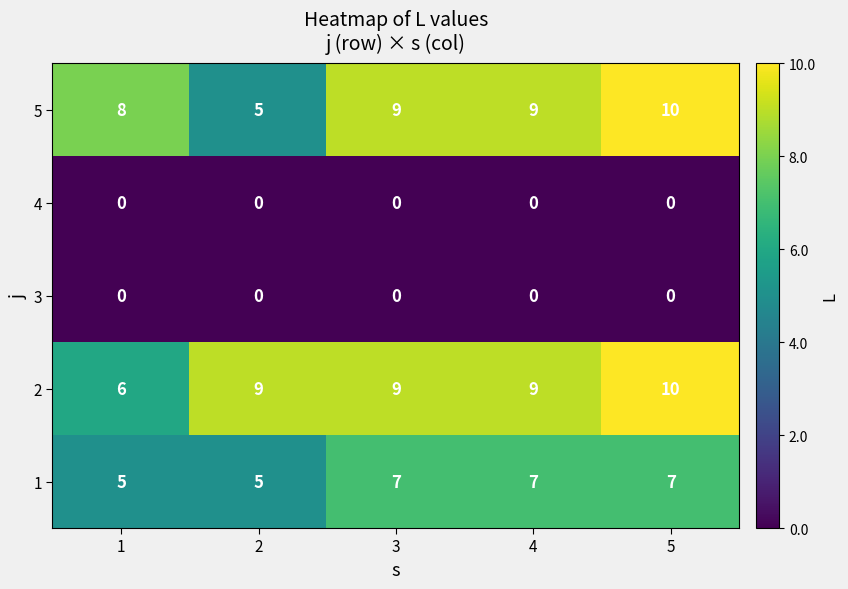

What is the approximate value of 5 at 1?

8